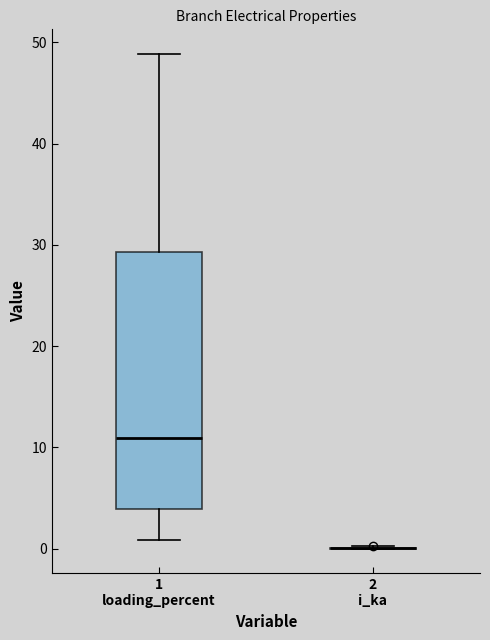

Where is the lower edge of the box for 1 loading_percent on the y-axis? The values are not printed on the chart, so give them approximately, as read against the axis.

4